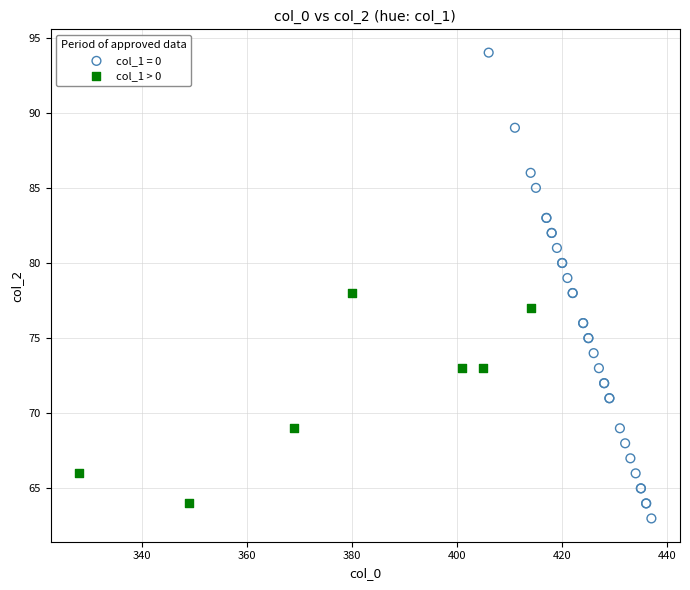

Which series reaches the maximum Y coordinate?

col_1 = 0